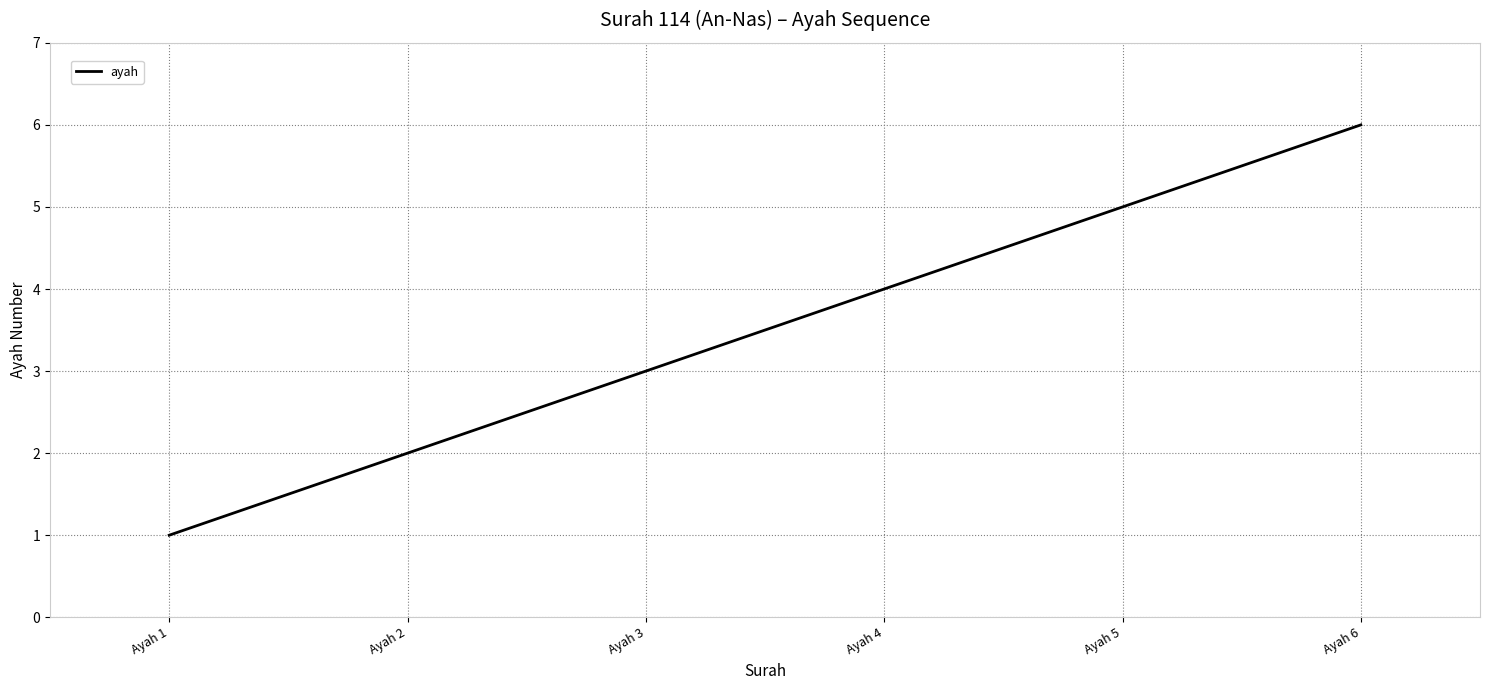

What is the difference between the values at Ayah 2 and Ayah 3?

1